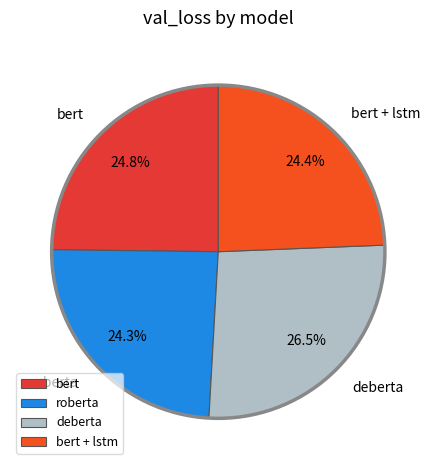

To the nearest percent, what is the difference between the largest and smallest slice percentages?

2%